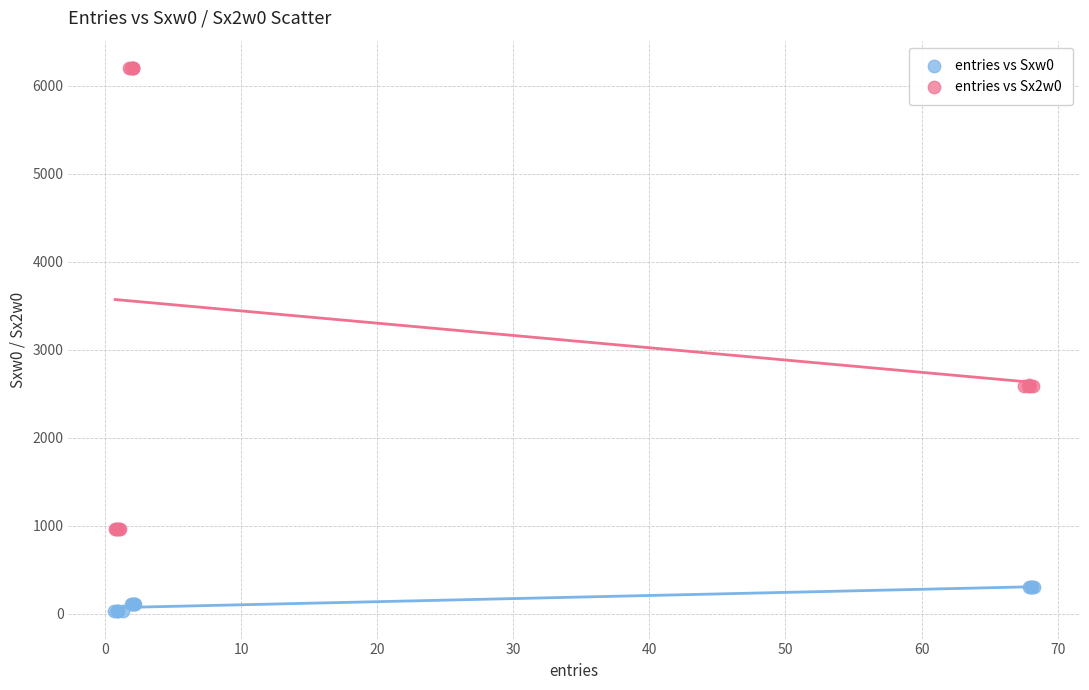

Which series reaches the minimum Y coordinate?

entries vs Sxw0